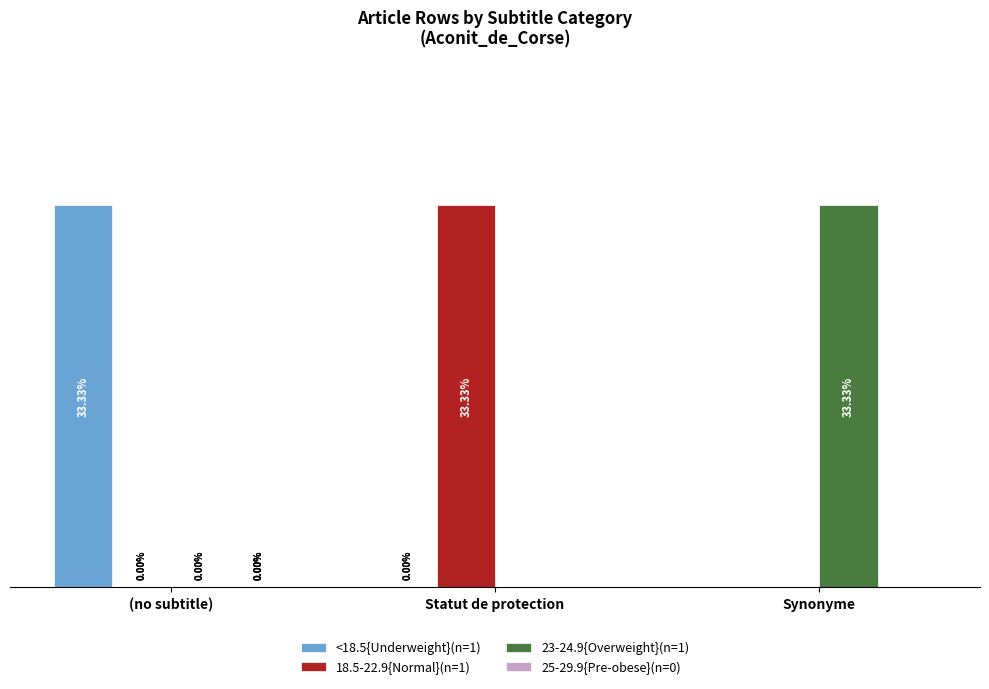

Are the bars grouped side by side (vs. stacked)?

Yes